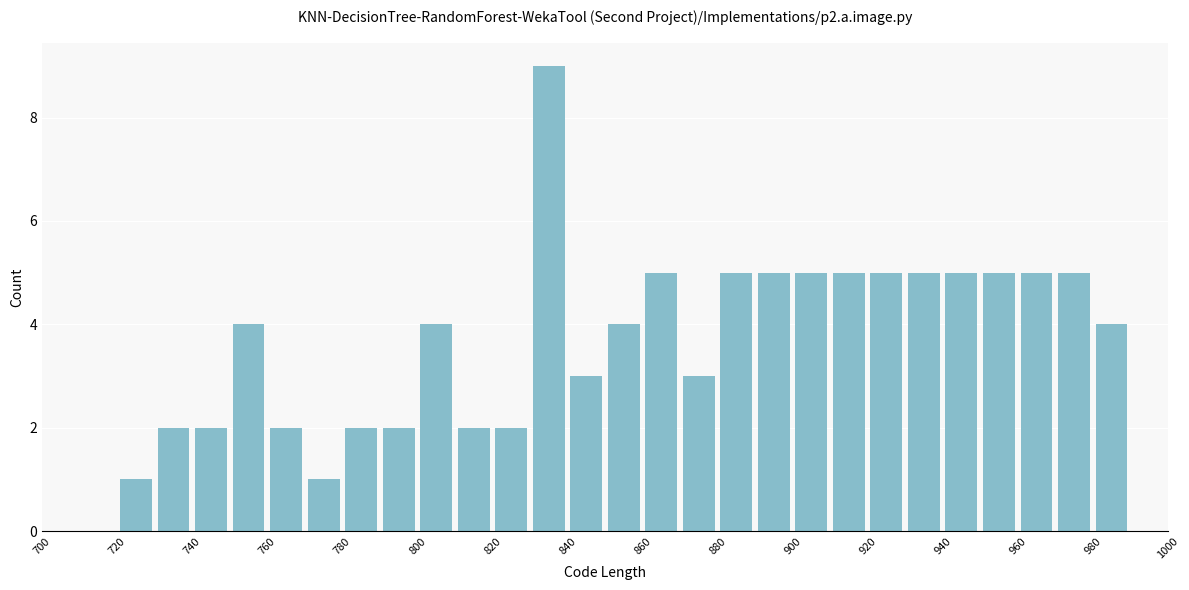

Over which range of the x-axis is the bar tallest?

830 to 840